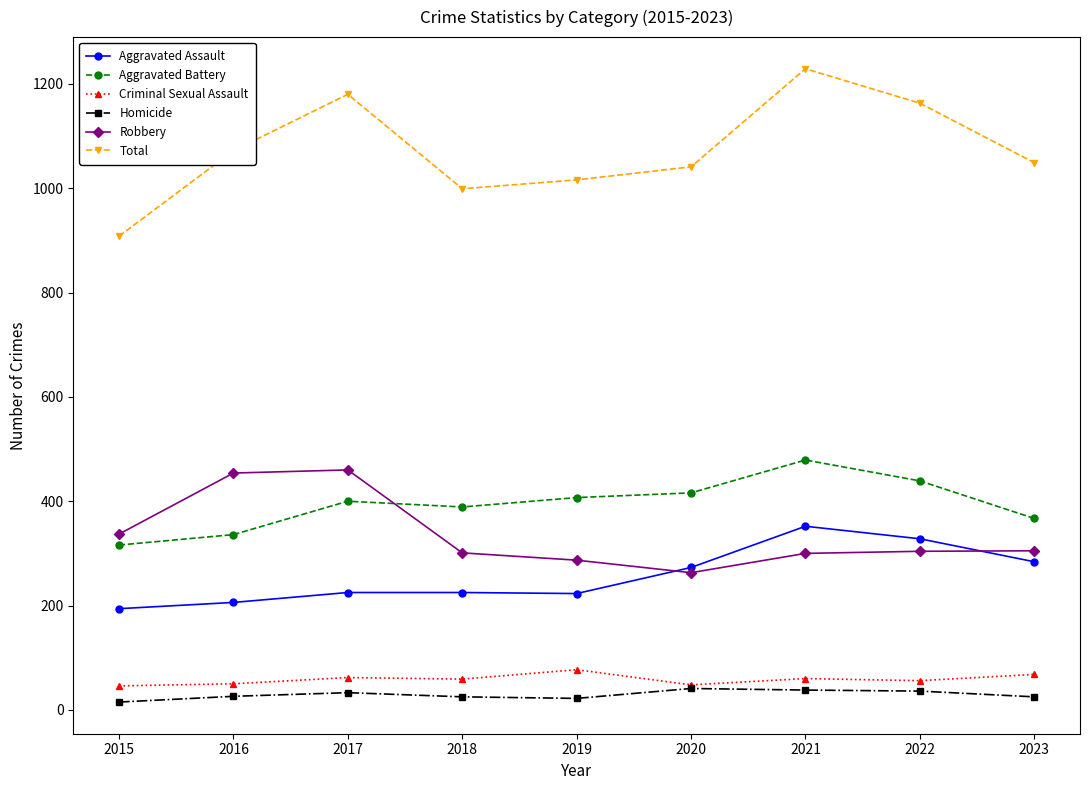

The Criminal Sexual Assault series shows 68 at 2023. True or false?

True